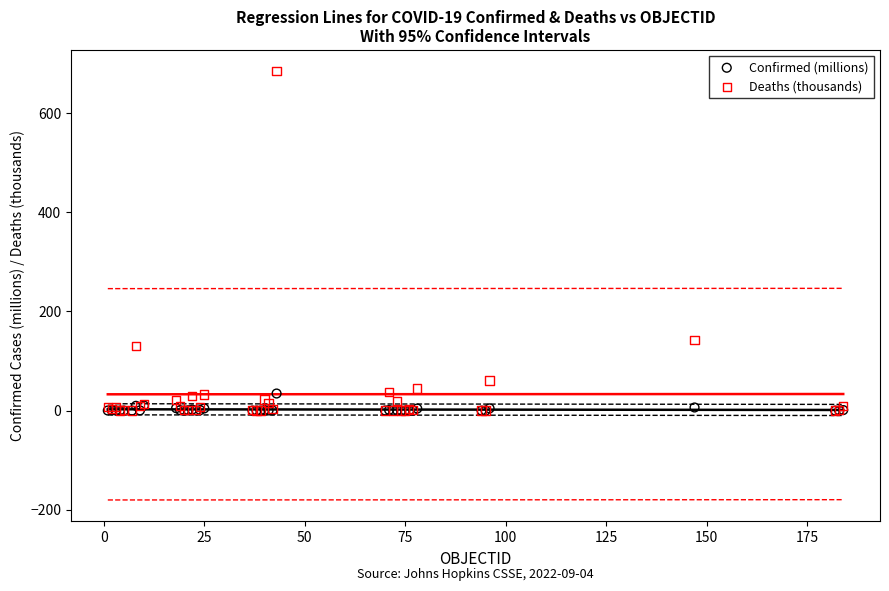

Across all series, what Y value is closest to 342?

141.6